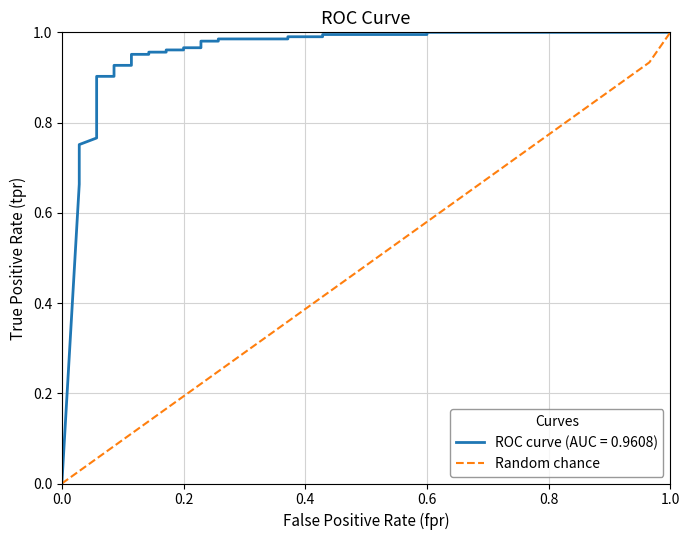

What is the highest value of the Random chance series?

1.0